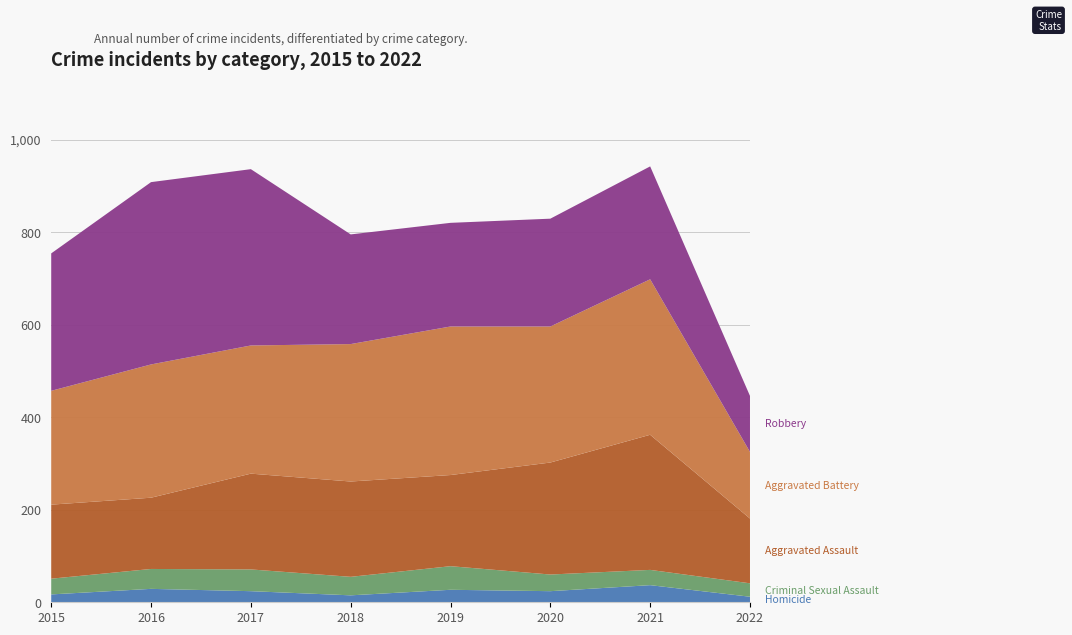

Reading right to left, transcribe all the data shown in this chart.

Aggravated Assault: 2022=140	2021=292	2020=242	2019=197	2018=206	2017=207	2016=154	2015=160
Aggravated Battery: 2022=144	2021=336	2020=294	2019=321	2018=297	2017=277	2016=288	2015=246
Criminal Sexual Assault: 2022=29	2021=33	2020=36	2019=51	2018=40	2017=47	2016=43	2015=34
Homicide: 2022=12	2021=37	2020=24	2019=27	2018=15	2017=24	2016=29	2015=17
Robbery: 2022=121	2021=244	2020=233	2019=224	2018=237	2017=381	2016=394	2015=297